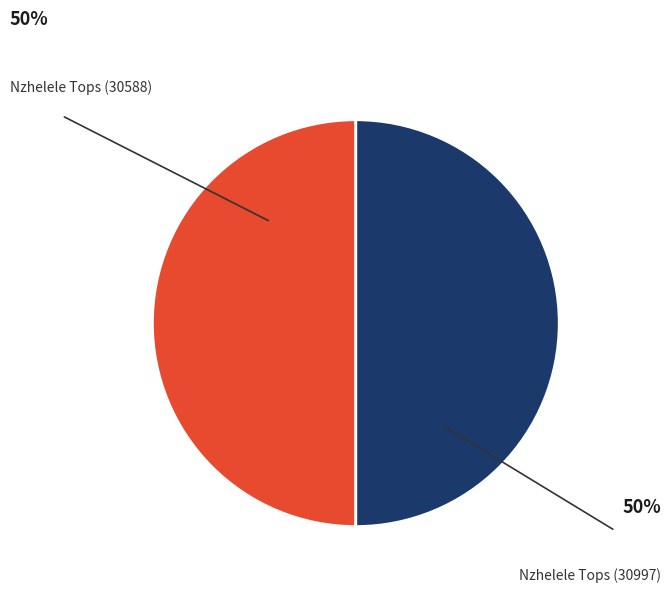

How many segments does this pie chart have?

2